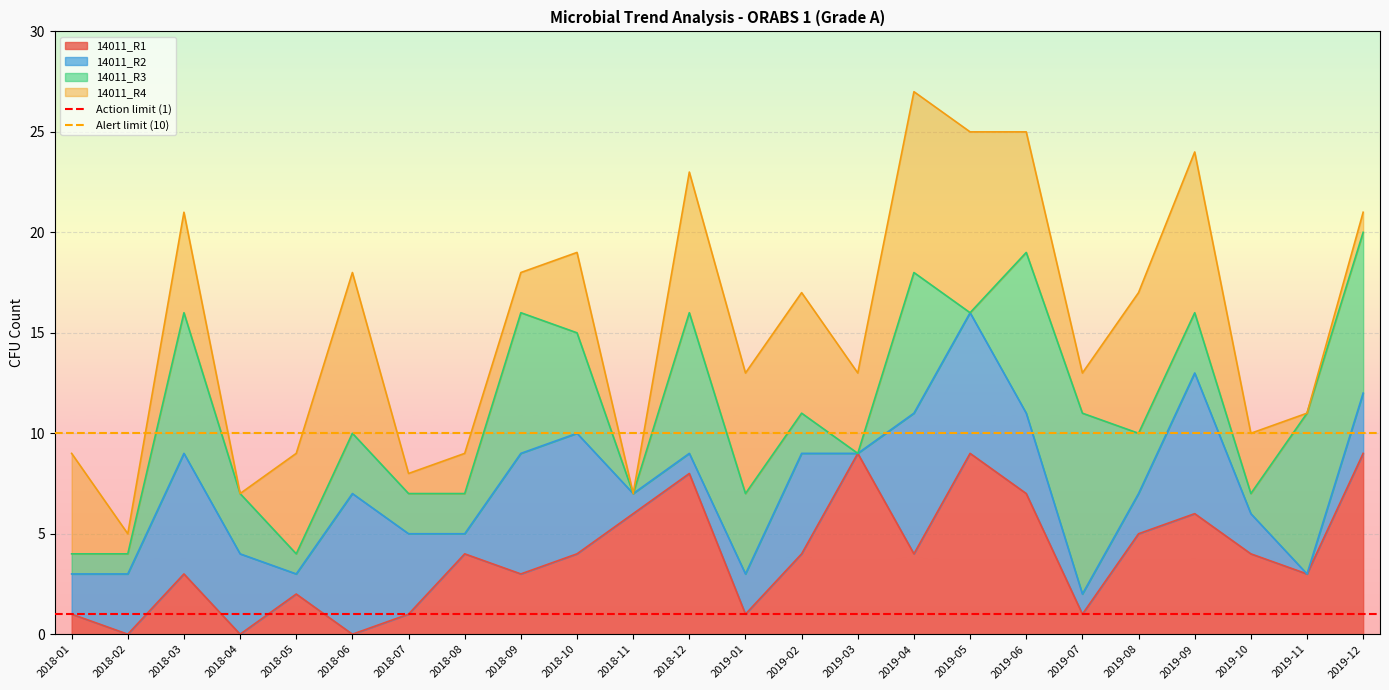

The 14011_R1 series shows -6 at 2018-04. True or false?

False